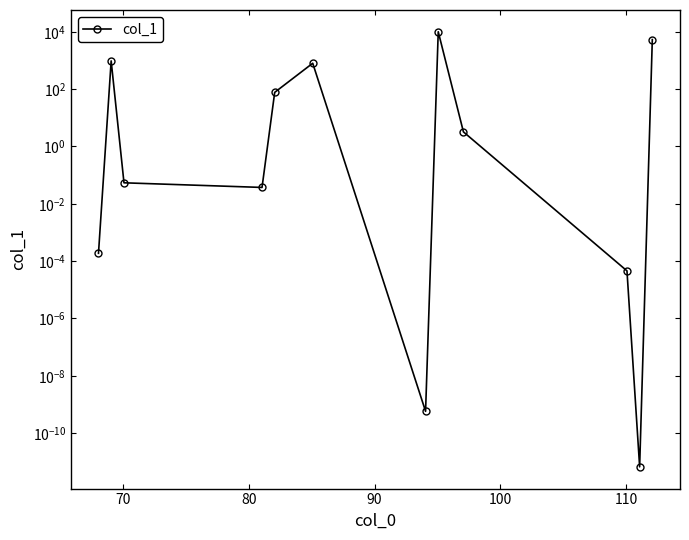

How many lines are shown in the chart?

1